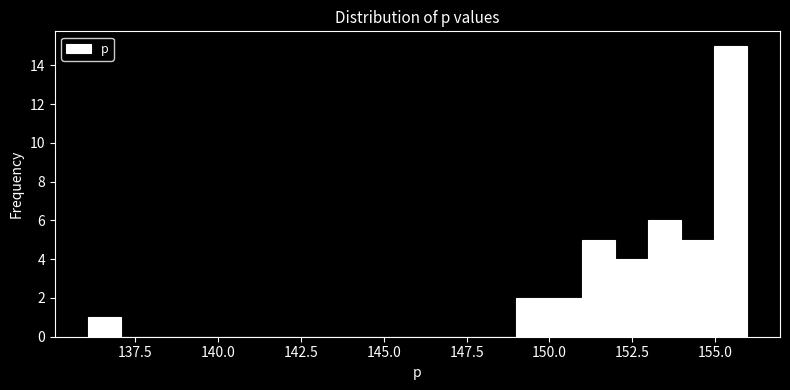

Around what value on the x-axis is the tallest bar? Give the approximate position of its centre, as read against the axis.

155.5